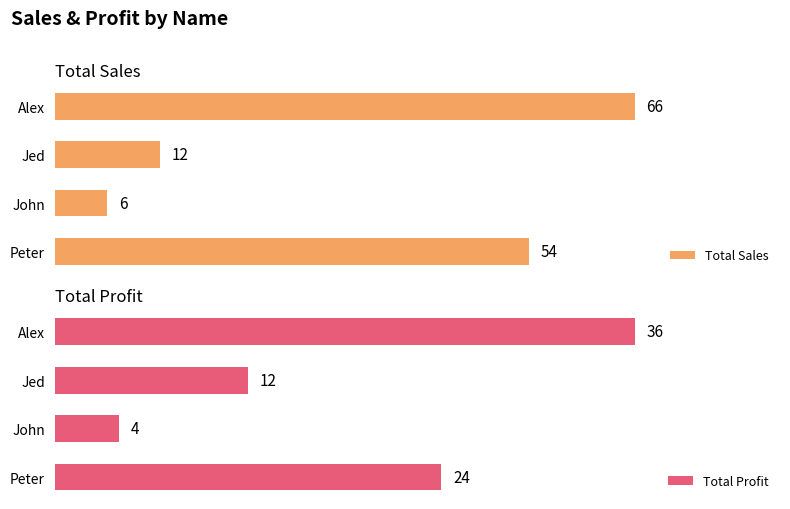

What is the difference between the maximum and minimum values in the Total Profit series?

32